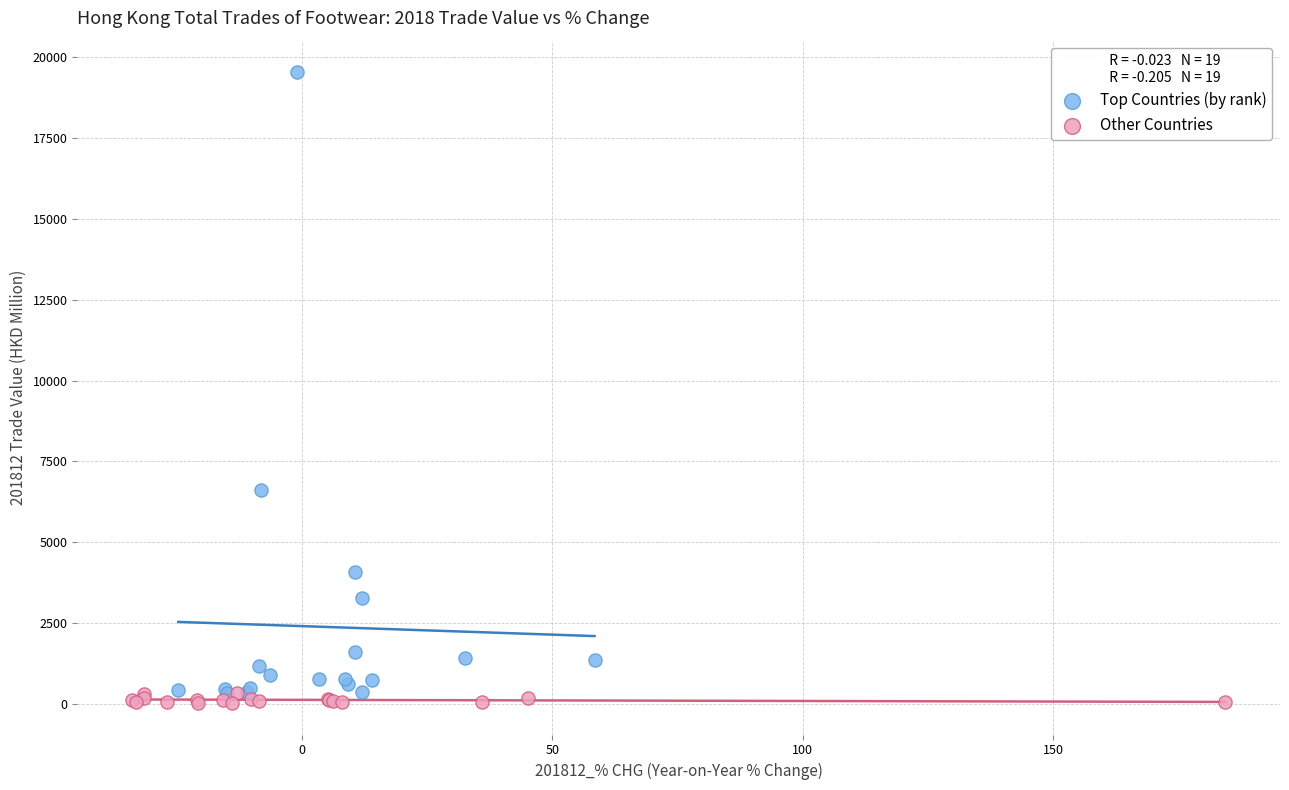

Which series has the largest Y range (max minus min)?

Top Countries (by rank)